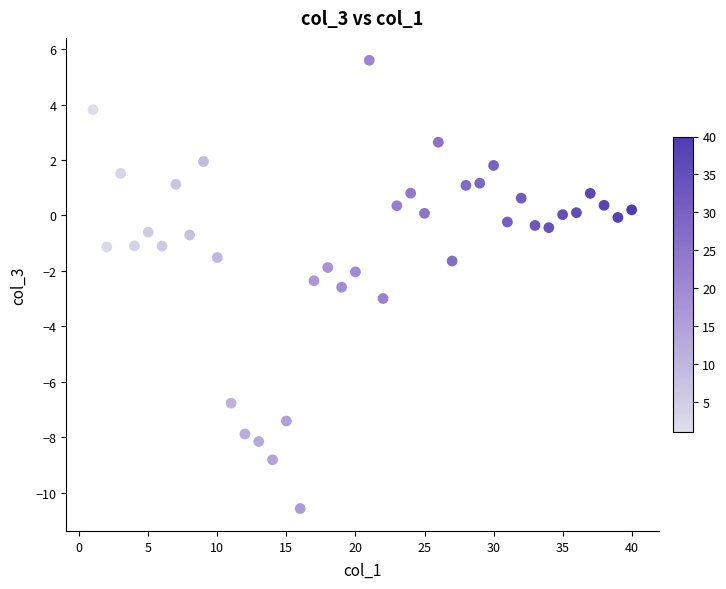

What is the range of Y values (max minus min)?

16.2